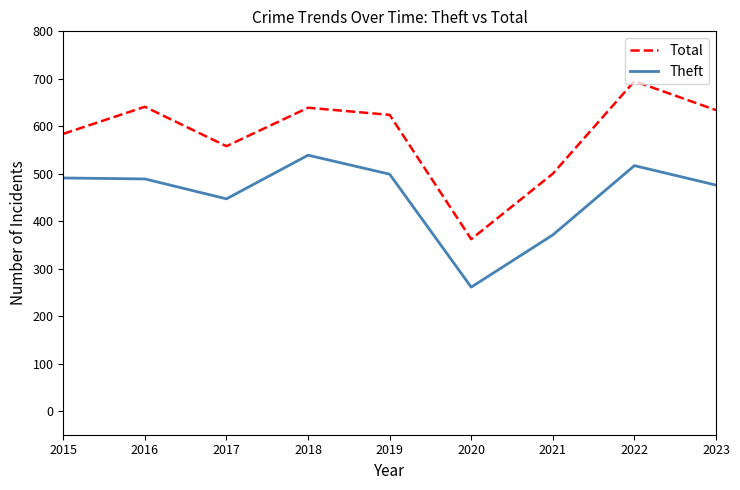

Which label corresponds to the largest value in the chart?

2022